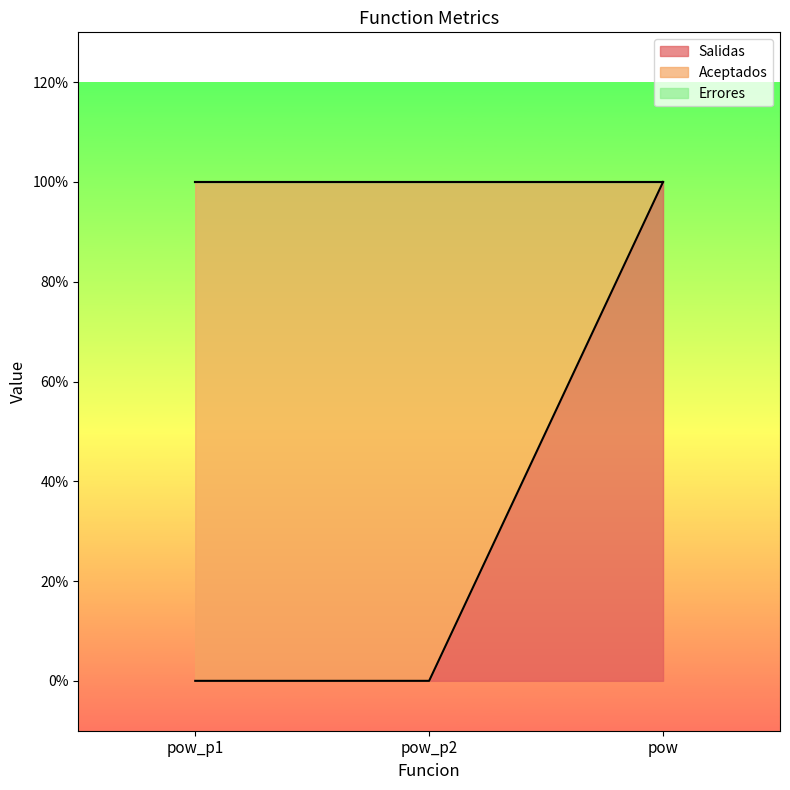

What is the sum of all Salidas values?

1